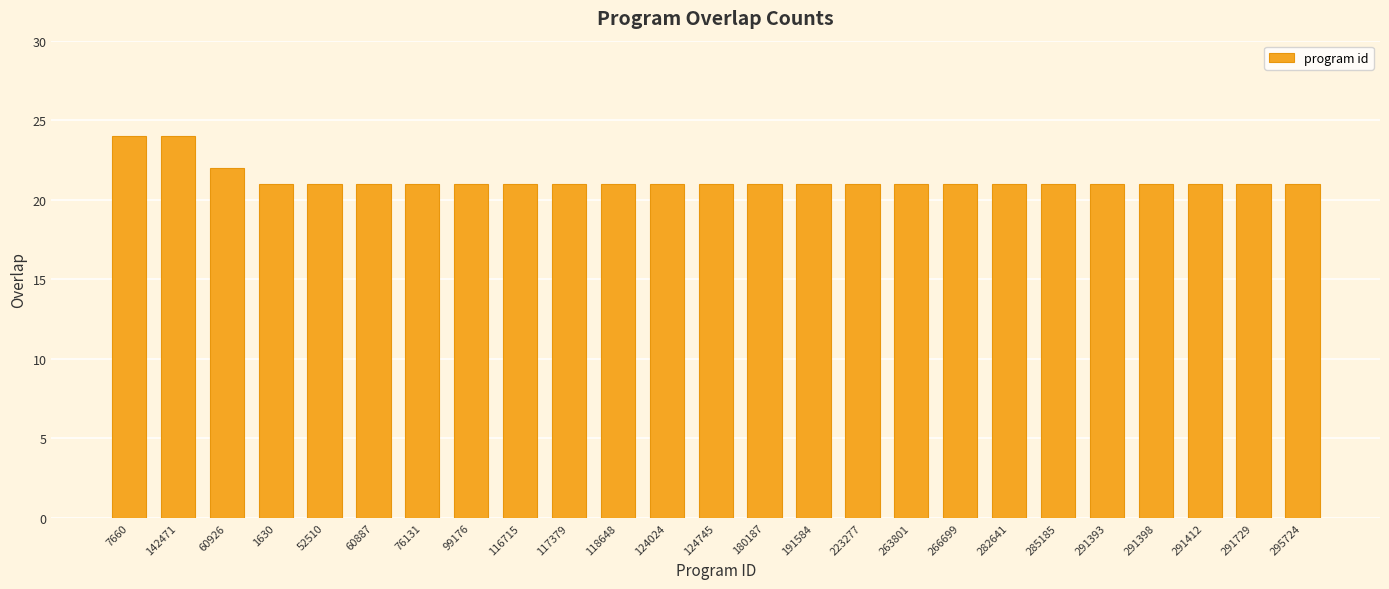

What is the maximum value shown in the chart?

24